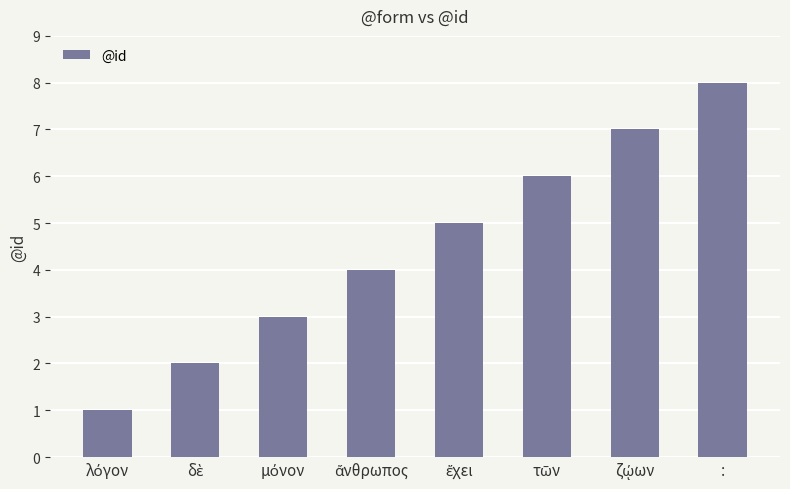

Which category has the highest value across all series?

: